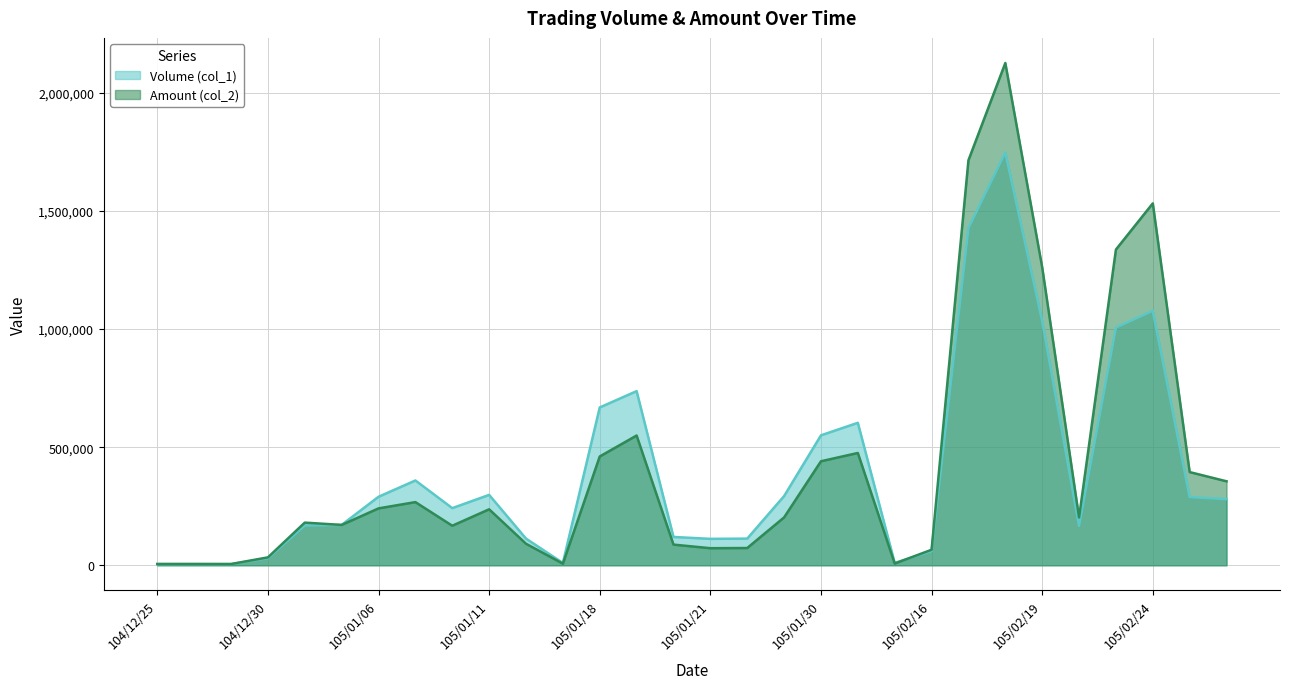

How many data points does each series have?

30